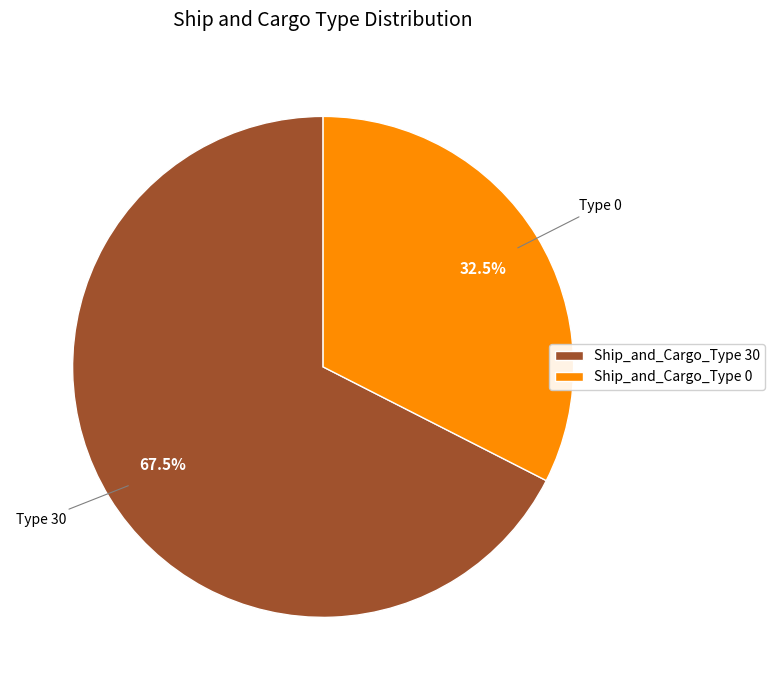

Is Ship_and_Cargo_Type 0 the majority of the pie?

No